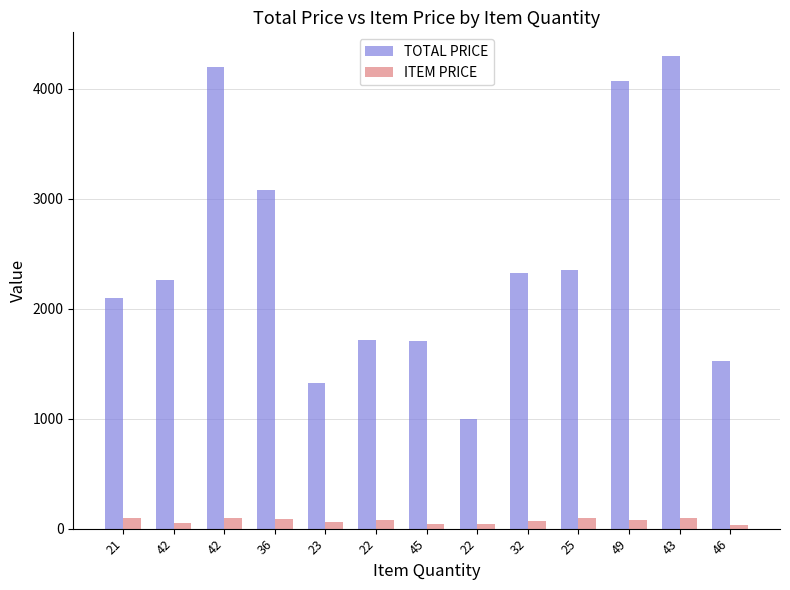

How many groups of bars are there?

13